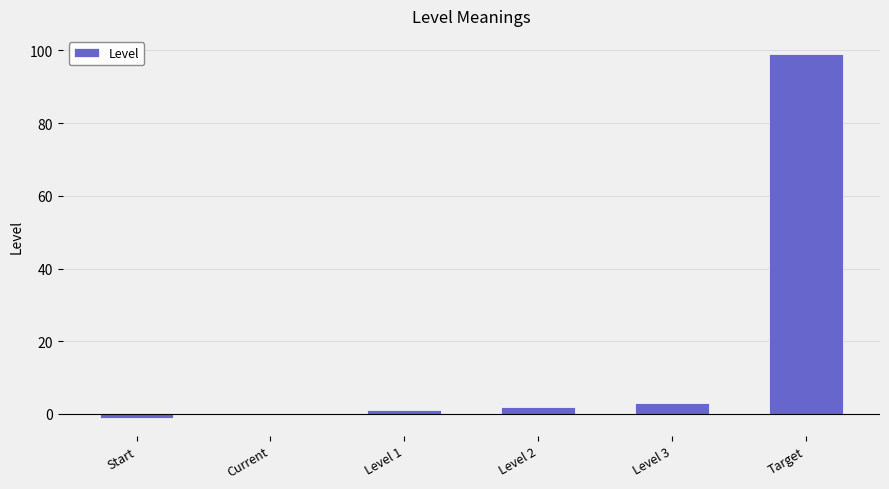

The chart shows a value of -1 at Start. True or false?

True